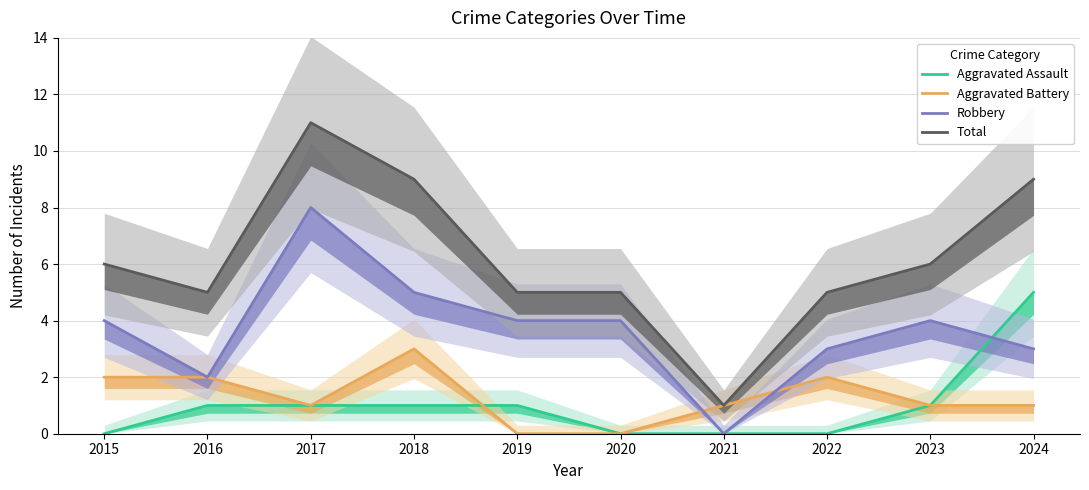

Is this an area chart (filled region under the line)?

No